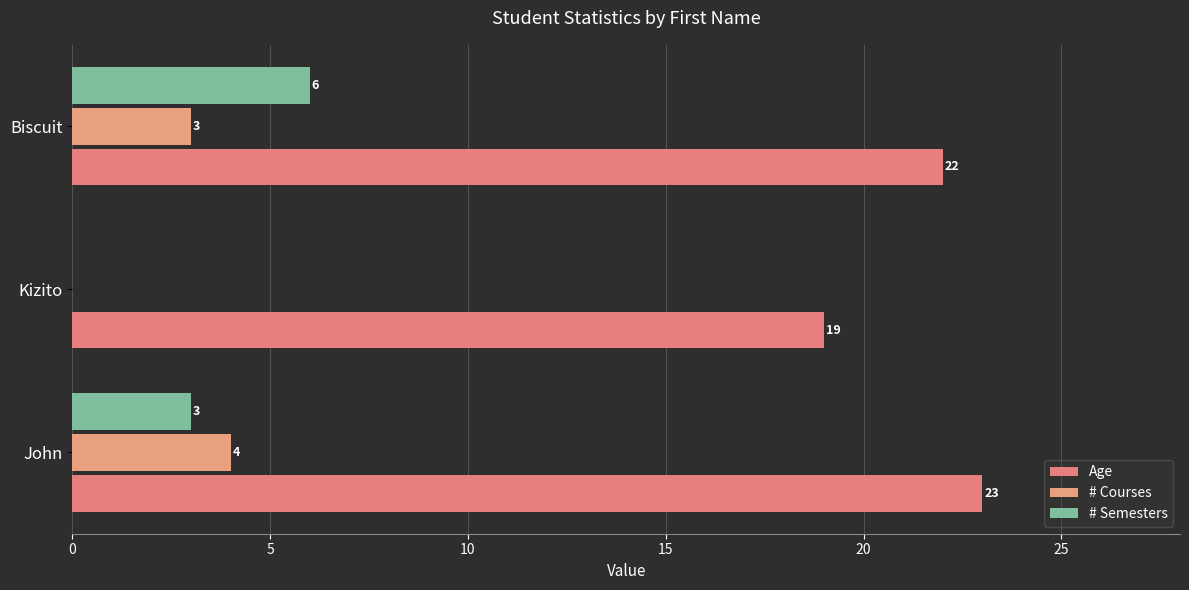

How many values in # Semesters are above zero?

2